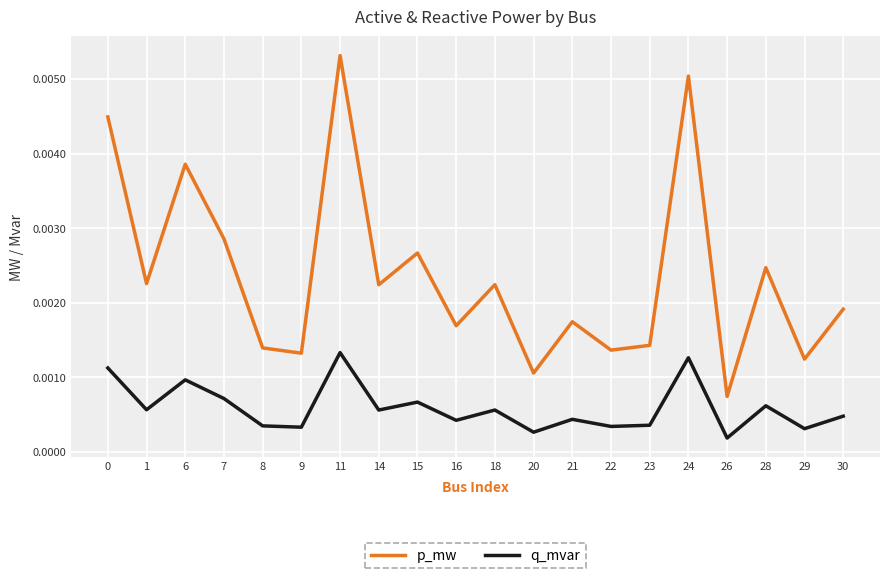

Rank the series at 28 from highest to lowest value.

p_mw, q_mvar